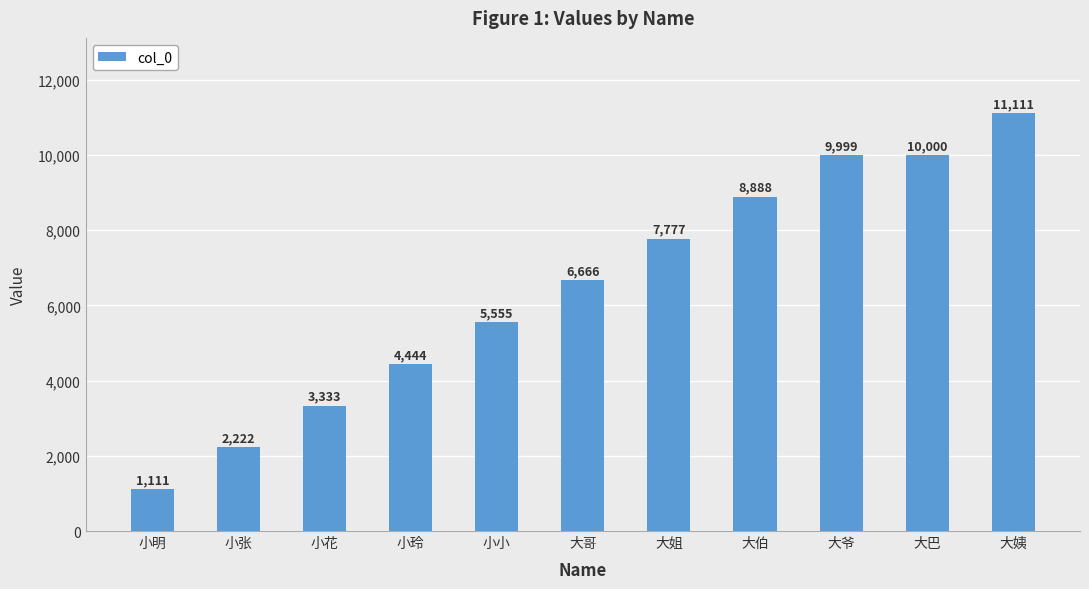

Which label corresponds to the smallest value in the chart?

小明